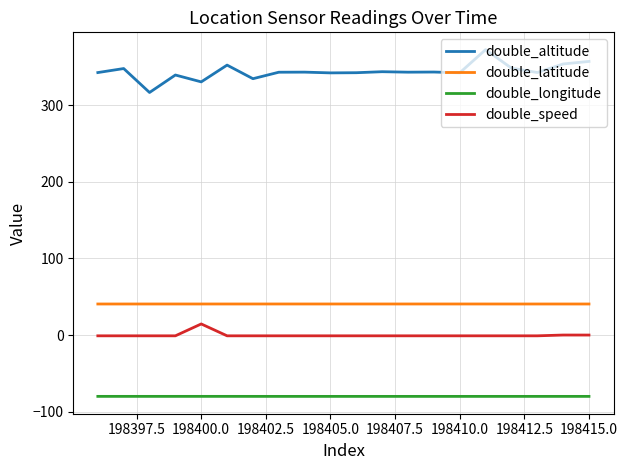

True or false: double_latitude and double_altitude intersect in this chart.

False